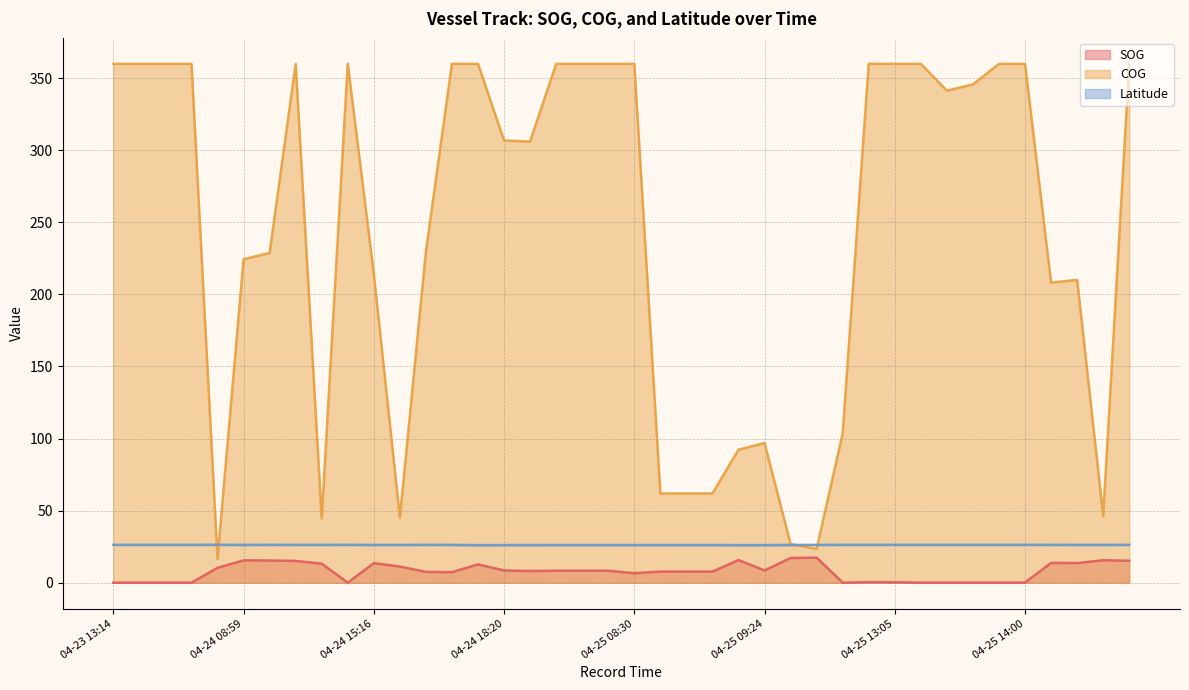

Which series changed the most between 04-24 16:30 and 04-25 08:34?

COG